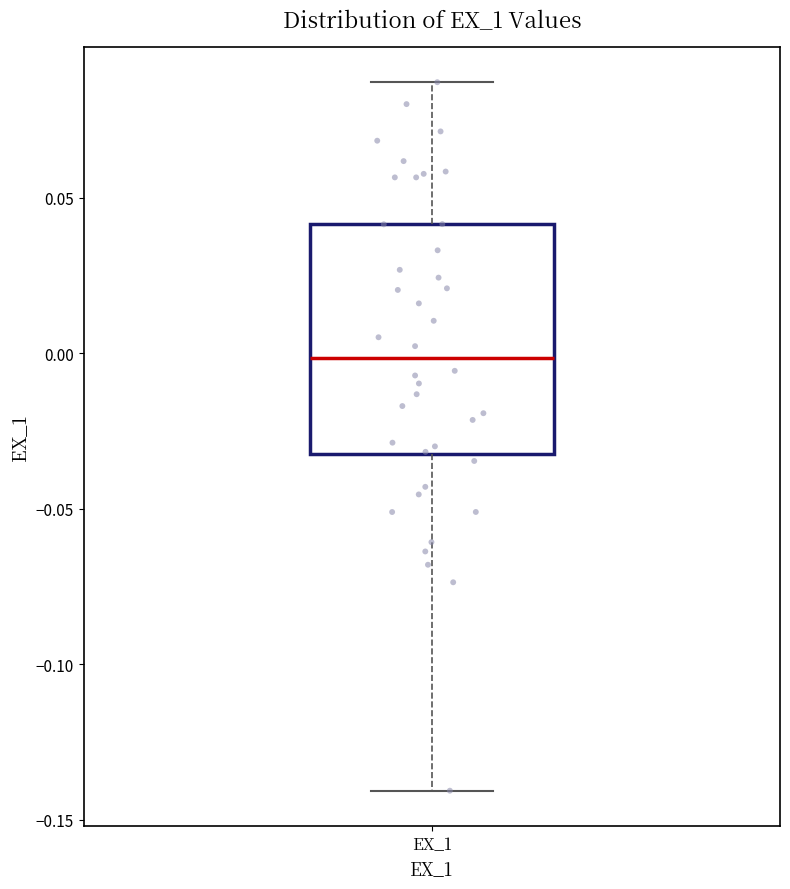

Transcribe this box plot: give where the median line is, the range the box spans, and where the two whiskers end, as read against the y-axis. The values are not printed on the chart, so give them approximately, as read against the axis.

median 0.000, box -0.030 to 0.040, whiskers -0.140 to 0.085